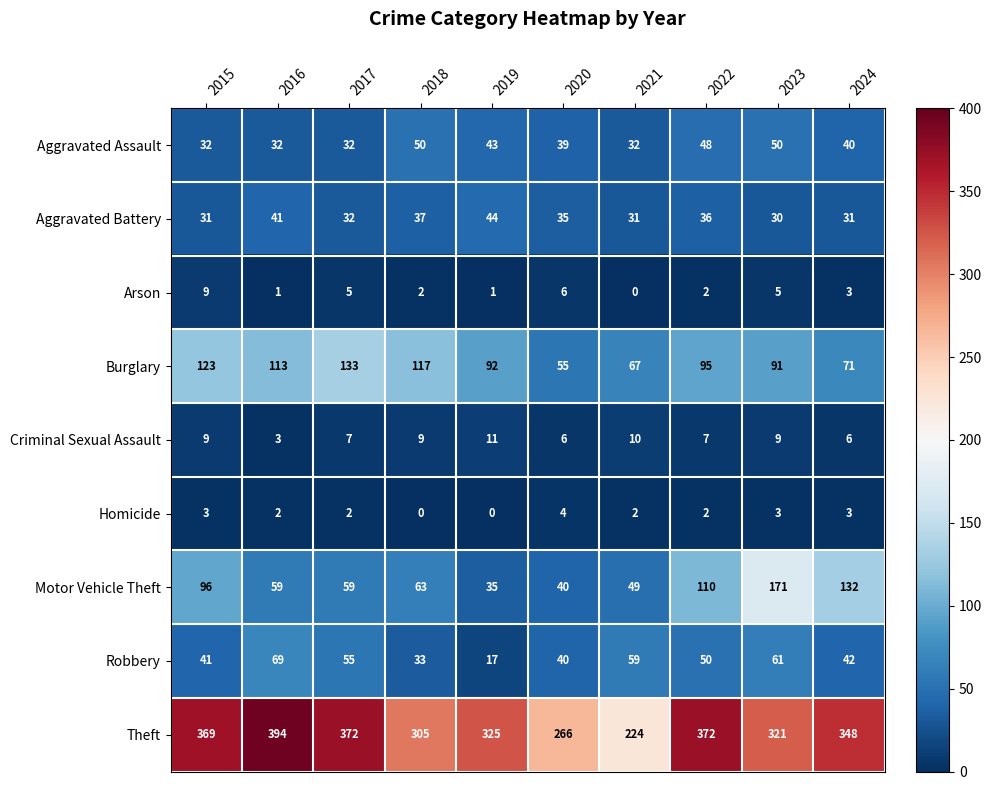

Where is Aggravated Battery nearest to the value 37?

2018